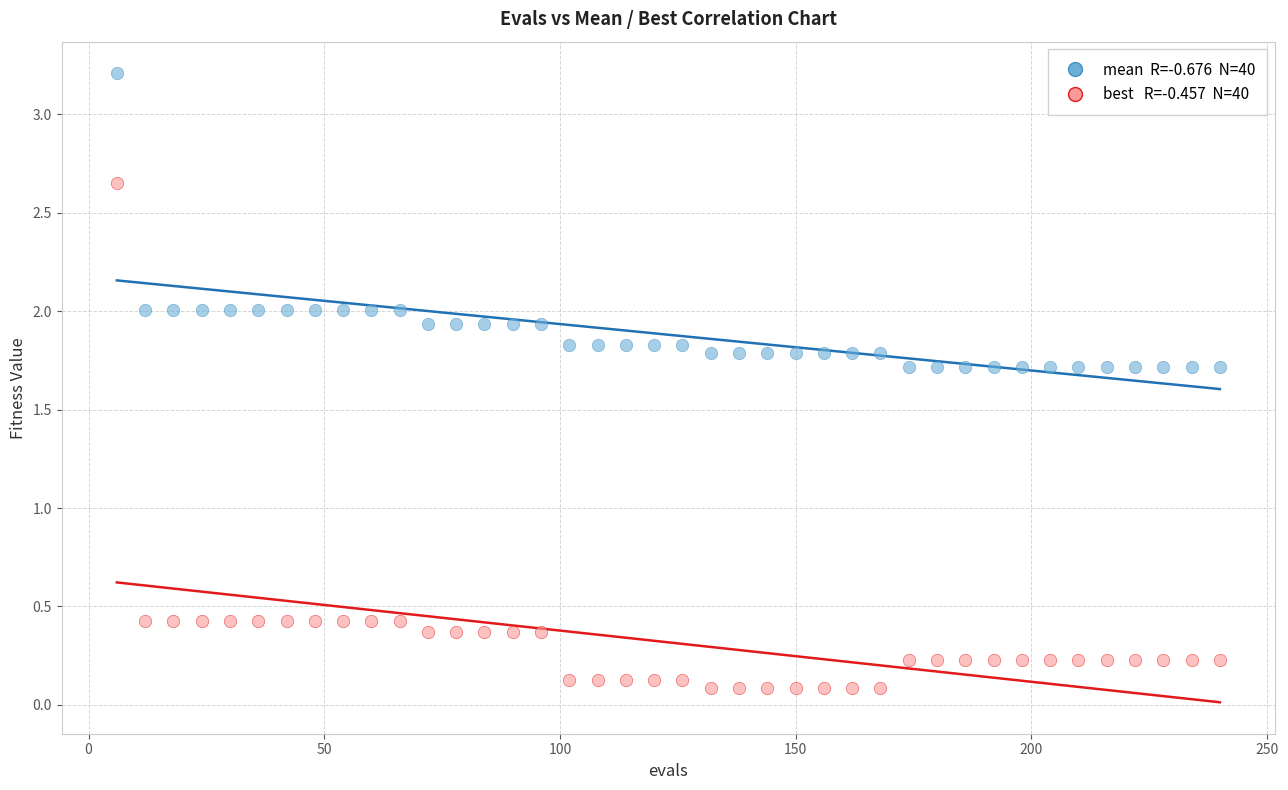

Across all data points, what is the range of X values (max minus min)?

234.0